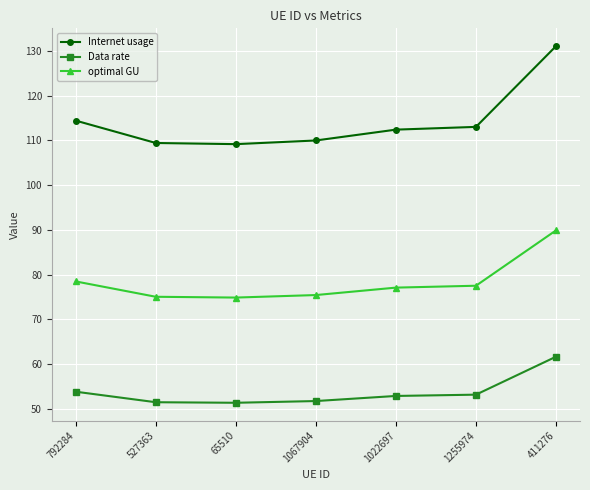

Which series has the largest range (max minus min)?

Internet usage